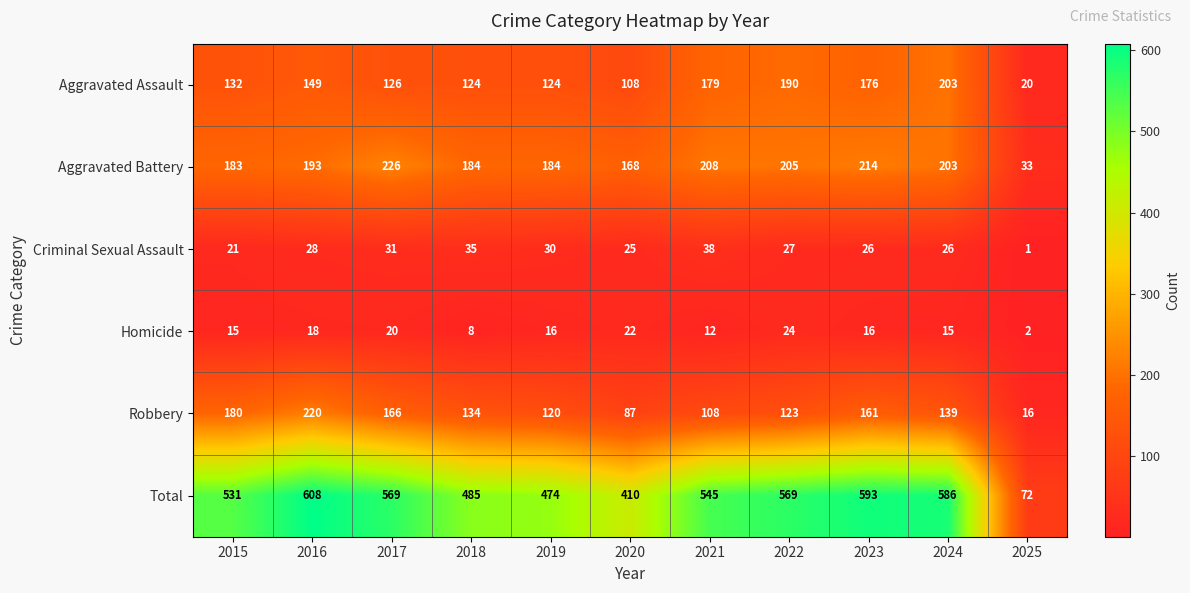

Where does the Total series first go above 545?

2016